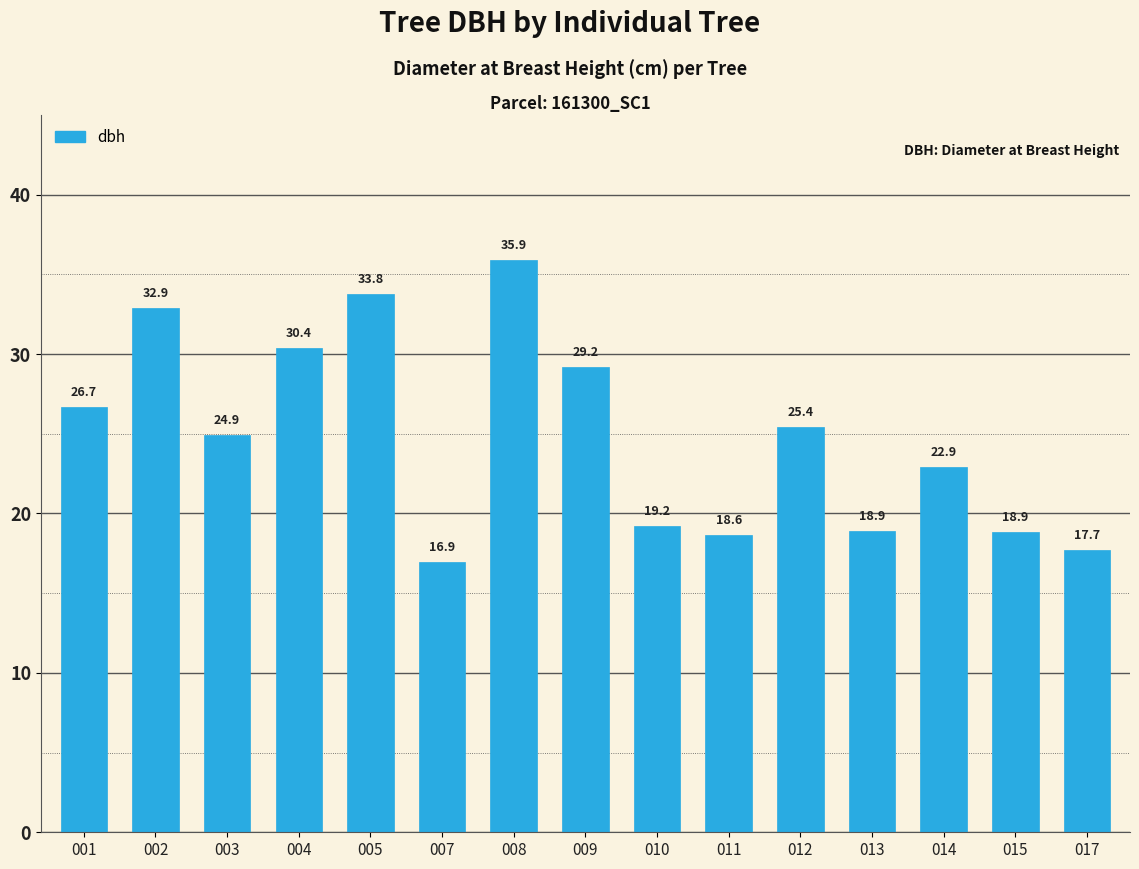

What is the approximate value at 004?

30.4